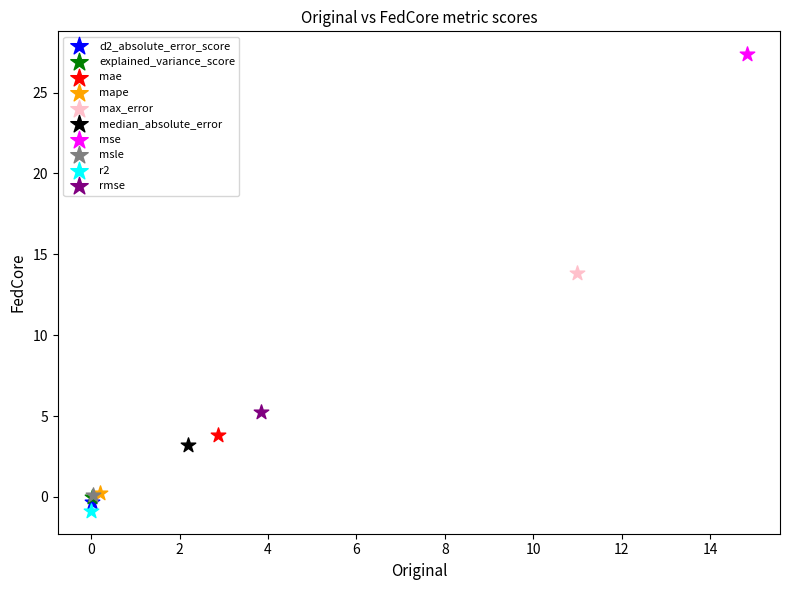

What are all the series names shown in the legend?

d2_absolute_error_score, explained_variance_score, mae, mape, max_error, median_absolute_error, mse, msle, r2, rmse